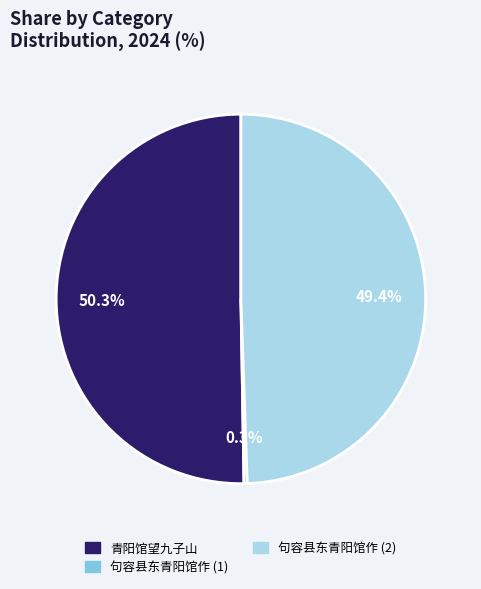

Does any single category account for the majority?

Yes